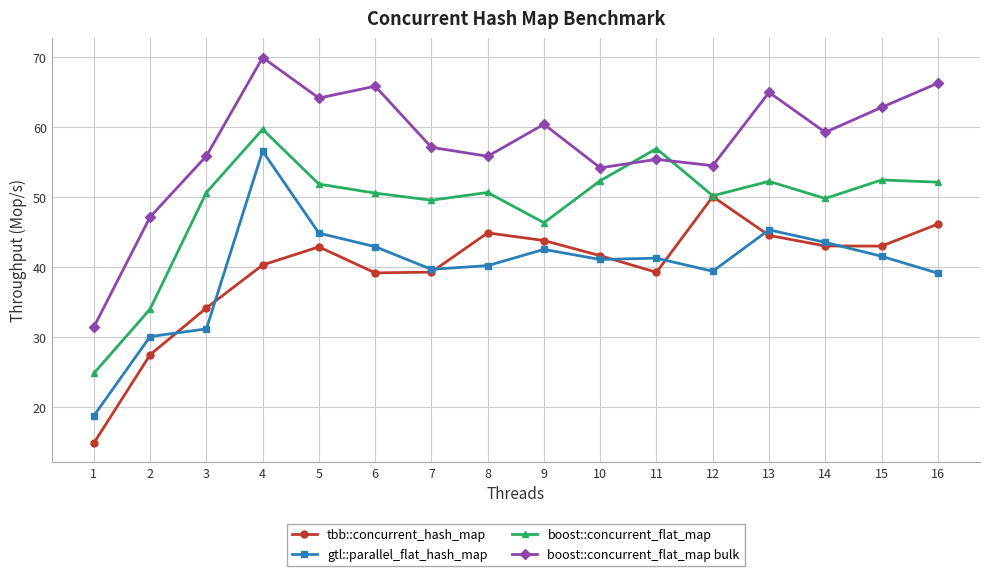

What is the smallest value displayed?

14.8